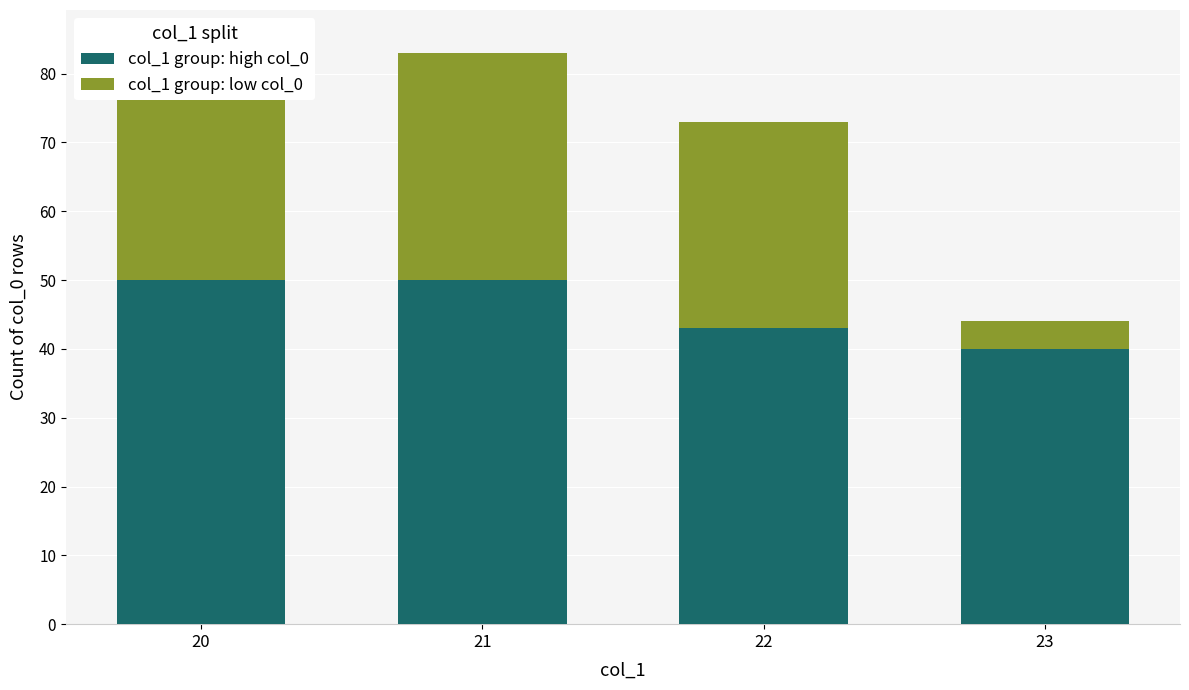

What is the average value of the col_1 group: low col_0 series?

26